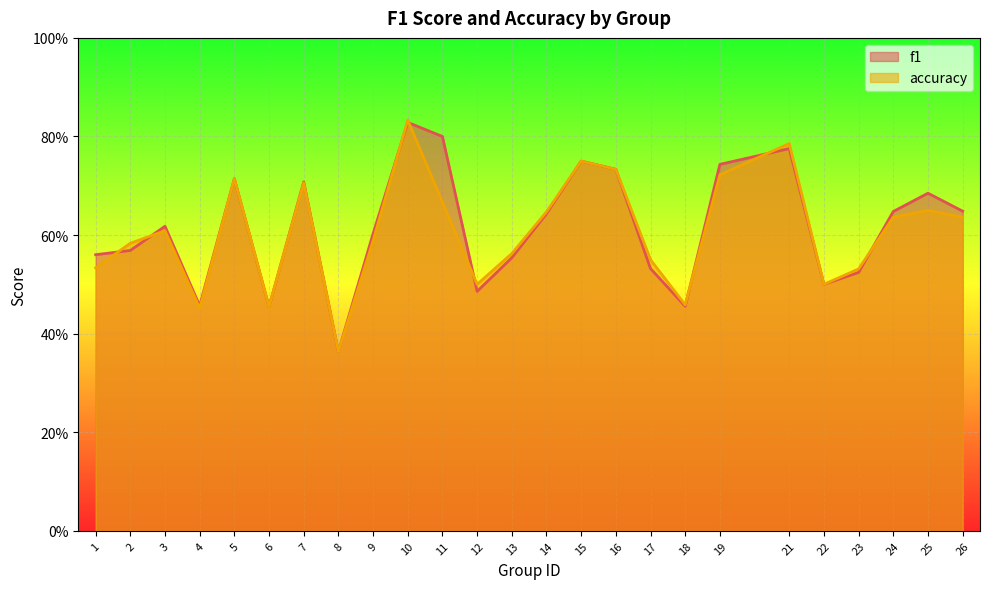

How many distinct data groups are displayed?

2